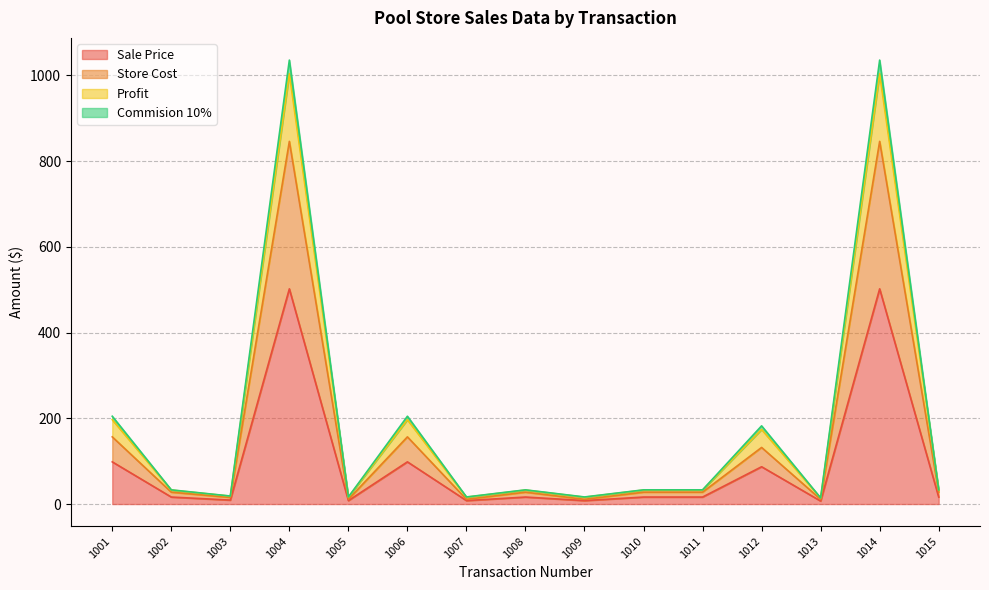

Where is the first local maximum for Commision 10%?

1004